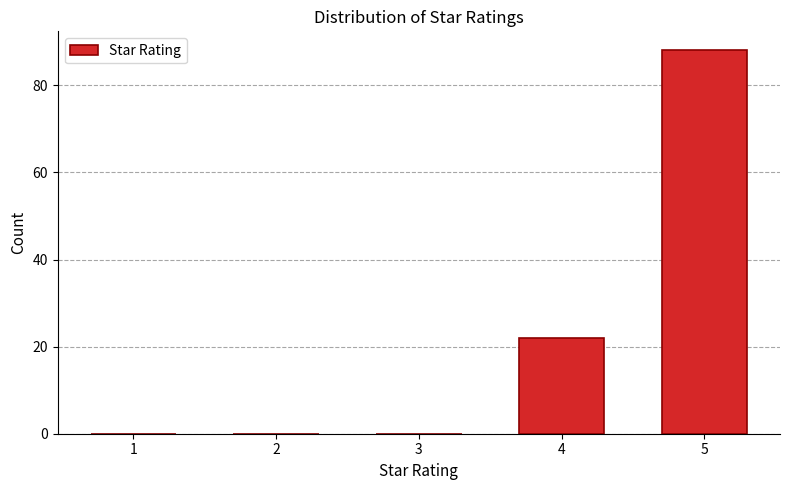

Reading left to right, list every bar in this chart as the range it spans on the x-axis followed by its height. The values are not printed on the chart, so give them approximately, as read against the axis.

0.5 to 1.5: 0
1.5 to 2.5: 0
2.5 to 3.5: 0
3.5 to 4.5: 22
4.5 to 5.5: 88